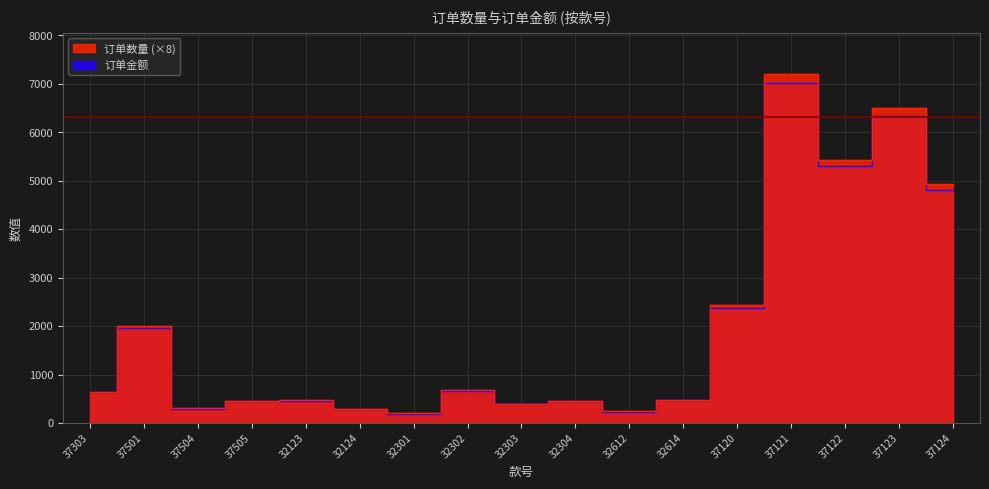

Is it true that 订单金额 equals 2373.8 at 37120?

True